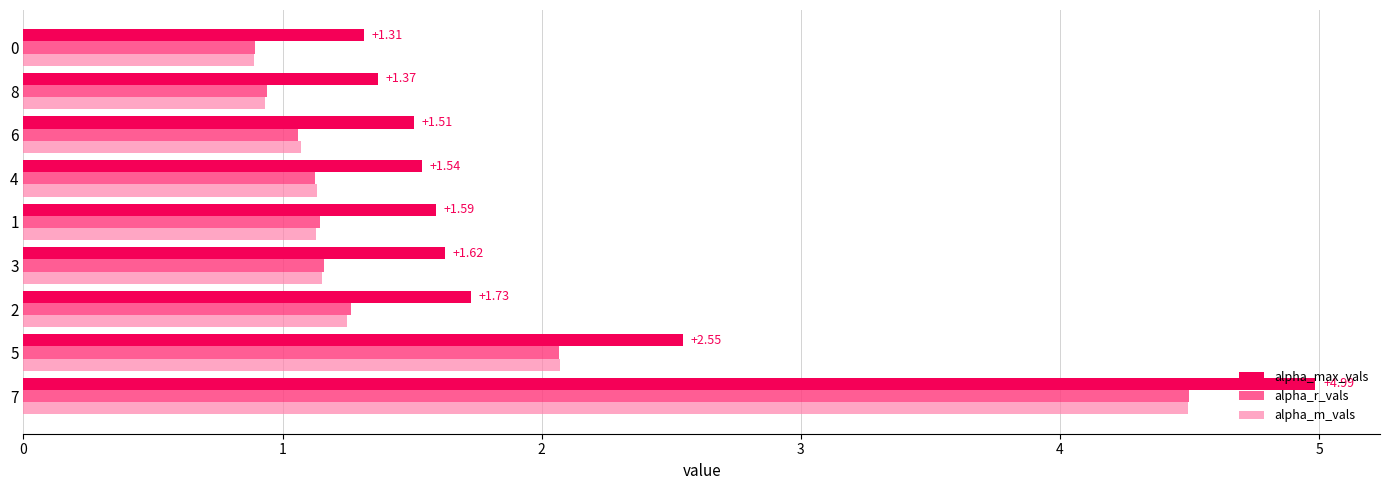

What is the sum of the alpha_r_vals values at 5 and 1?

3.2